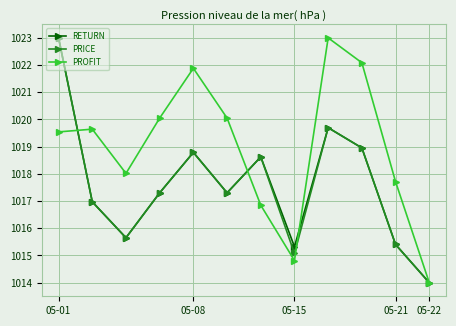

Which series has the largest total across all categories?

PROFIT